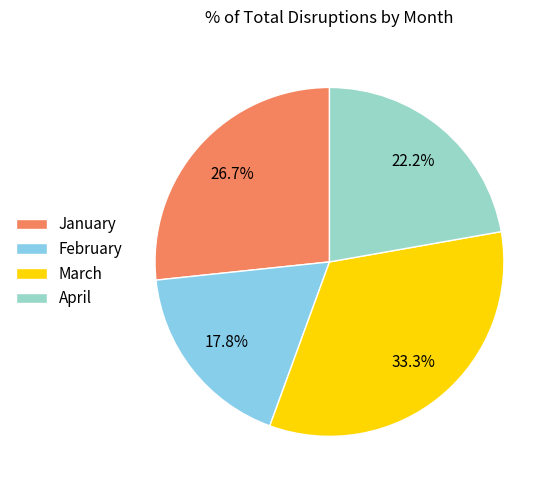

To the nearest percent, what is the combined percentage of January and April?

49%